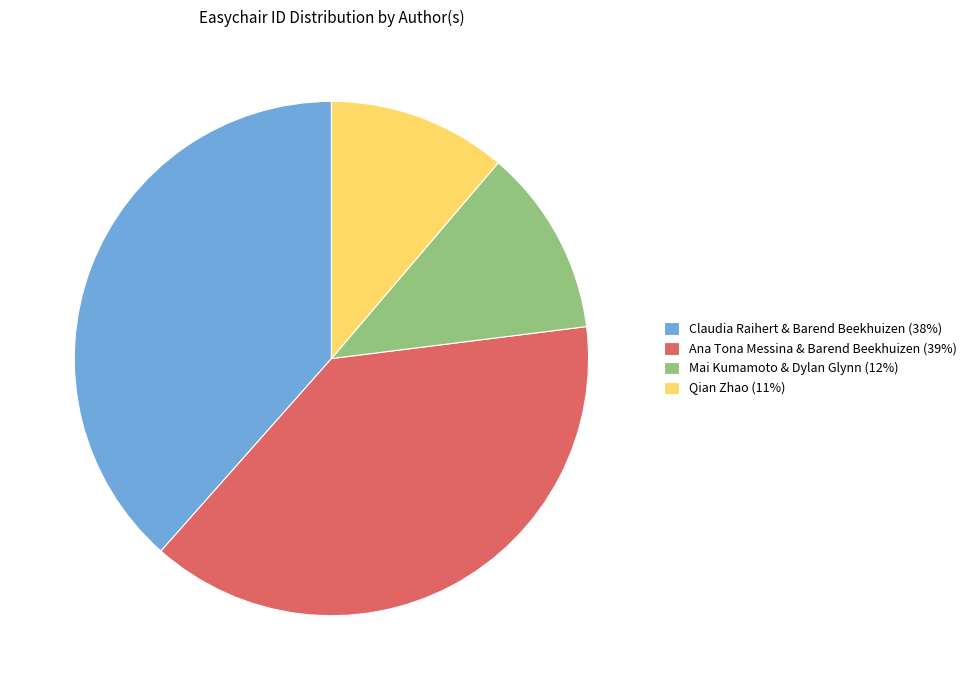

True or false: Mai Kumamoto & Dylan Glynn (12%) accounts for 19% of the total.

False